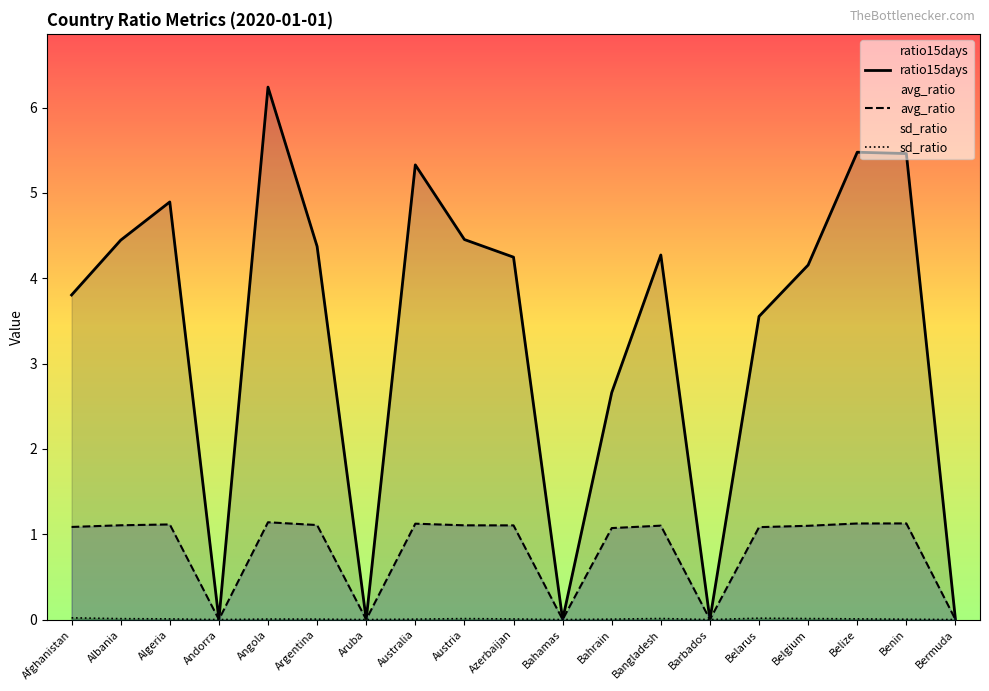

At which category does sd_ratio reach its first local peak?

Angola